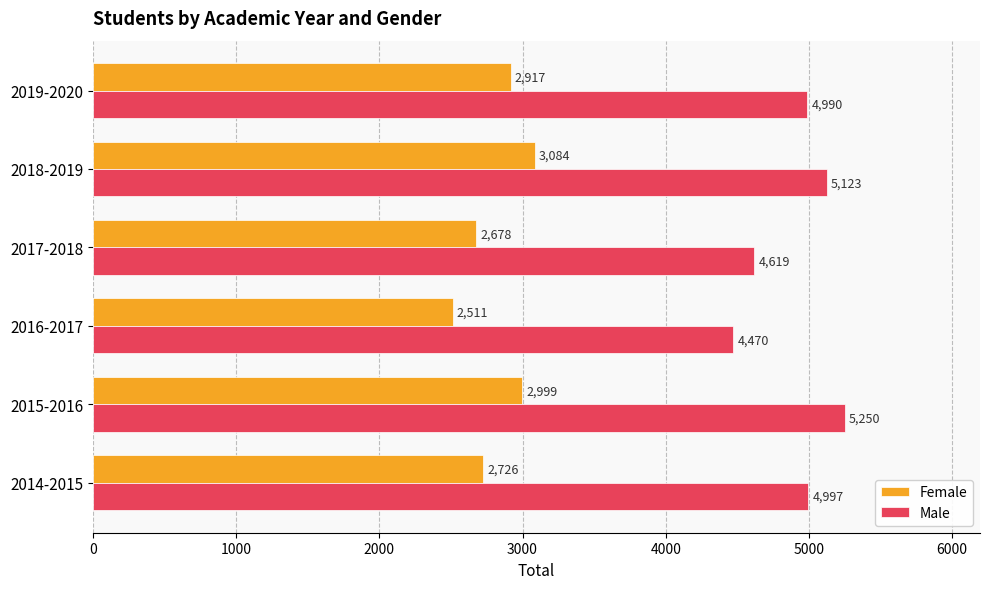

What is the difference between the second highest and second lowest values in the Female series?

321